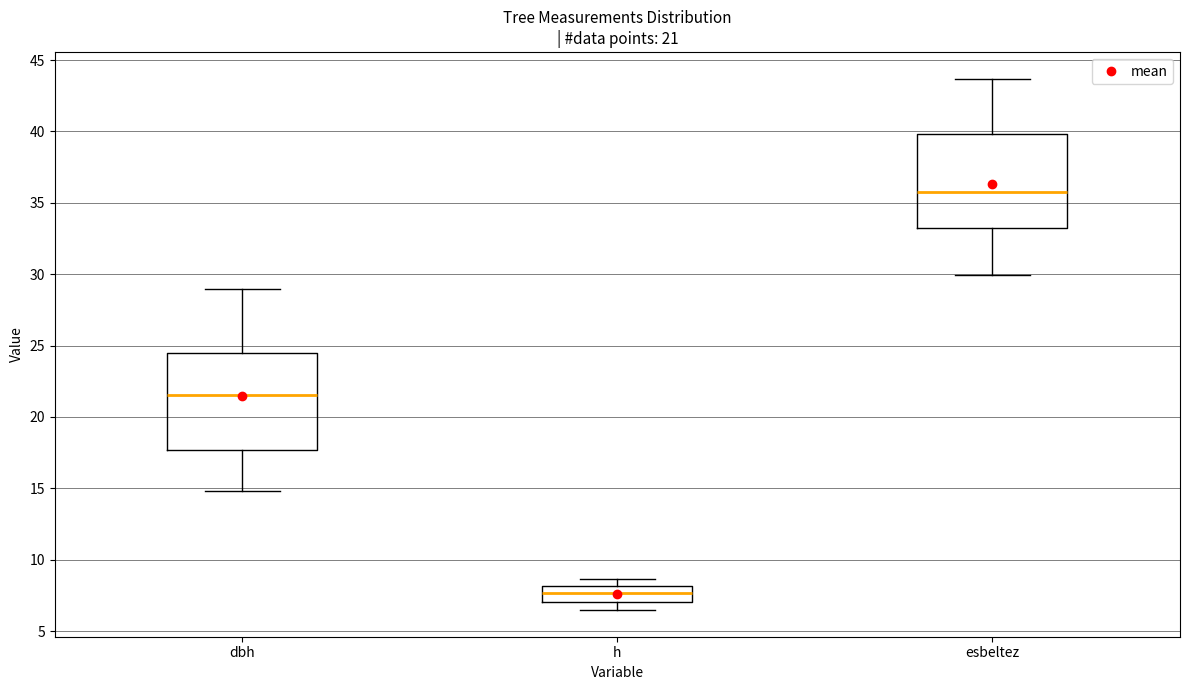

Which box has the highest median line?

esbeltez